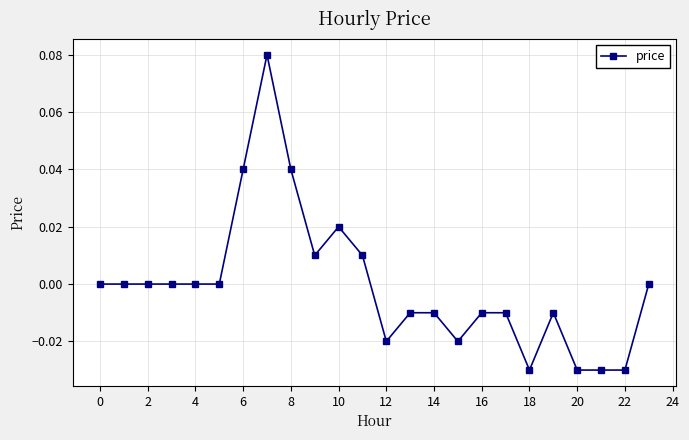

True or false: the data has more than 0 interior local peaks.

True